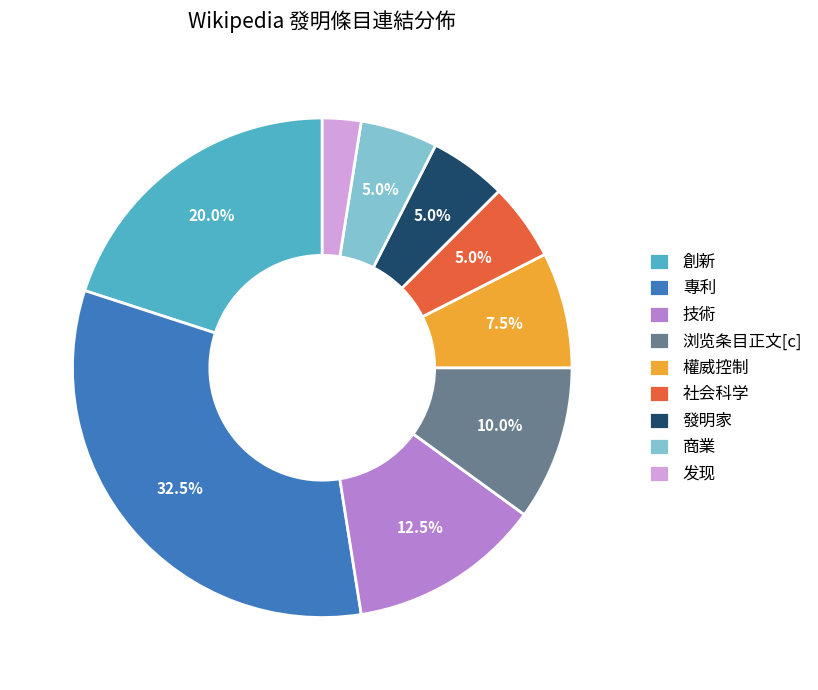

What is the smallest slice in the pie chart?

发现